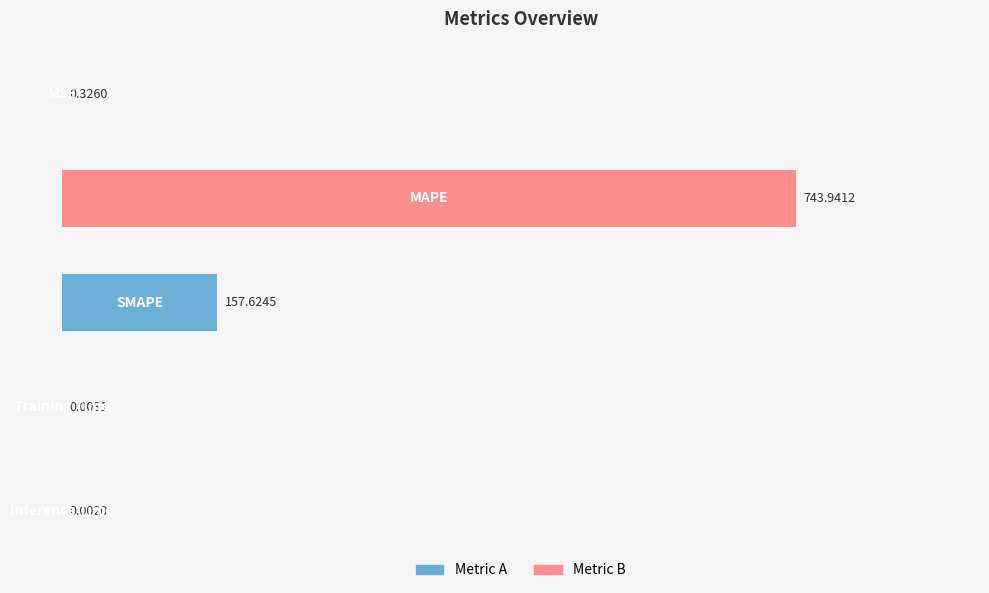

Does the chart contain stacked bars?

No